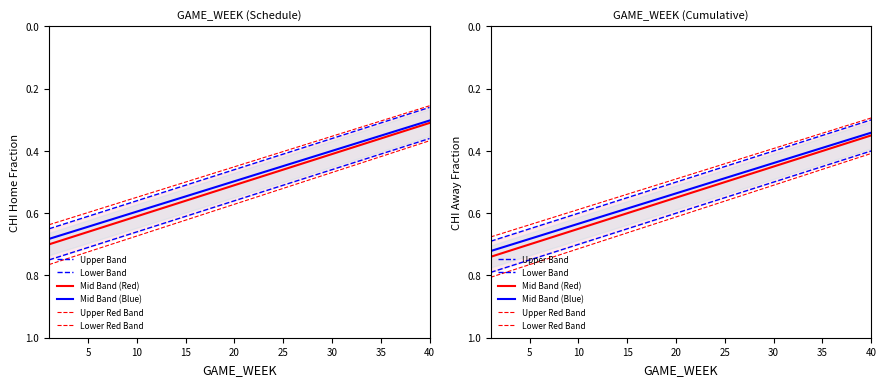

Is it true that Mid Band (Red) equals 1.1 at 25?

False